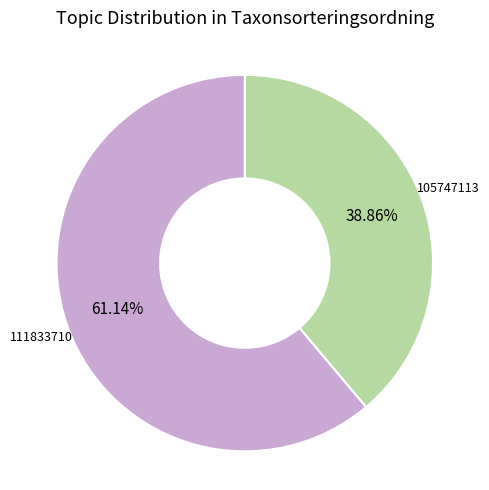

Is there any slice that represents more than half of the pie?

Yes